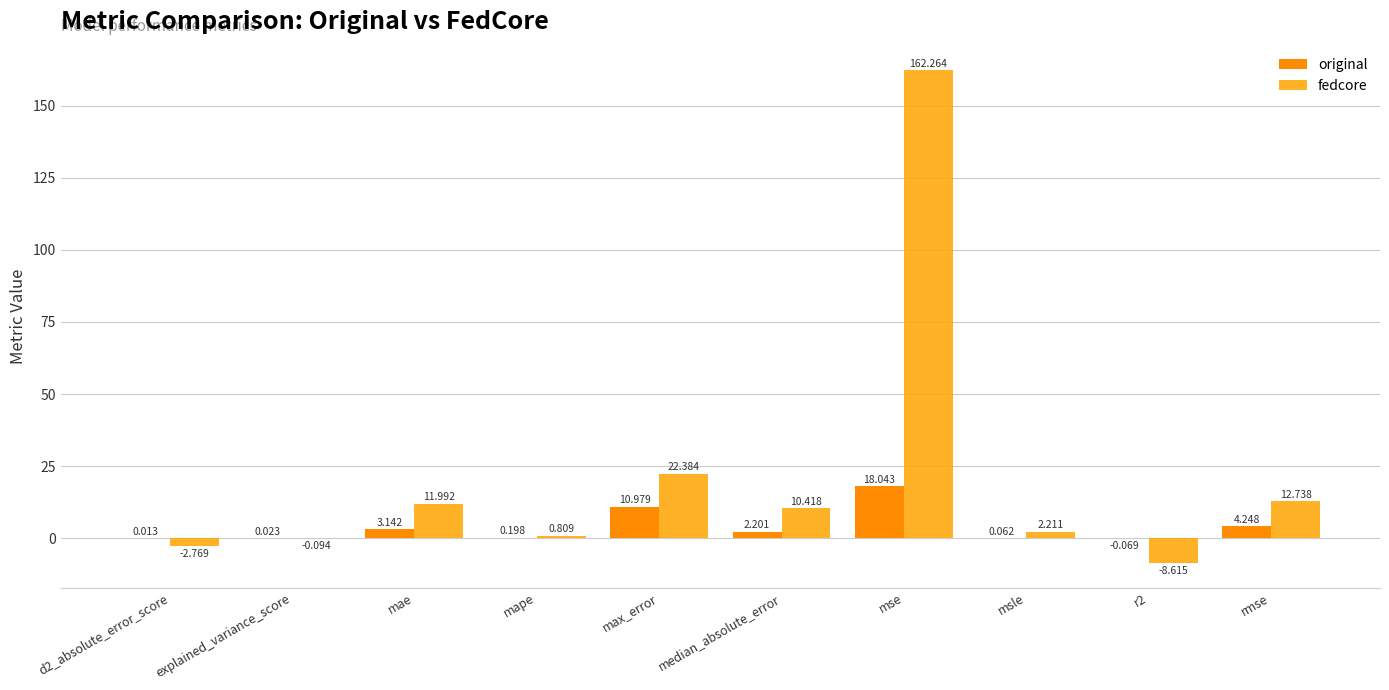

What is the value of the fedcore bar at the 3rd from the left?

12.0